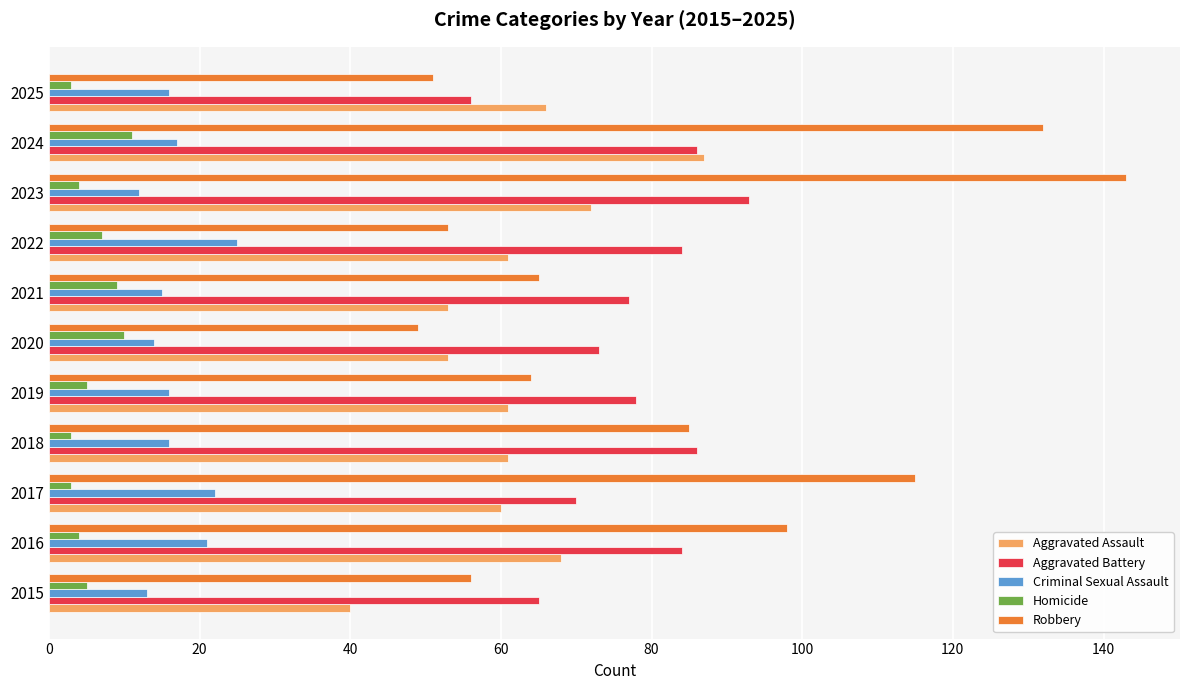

At which category does the chart reach its peak across all series?

2023